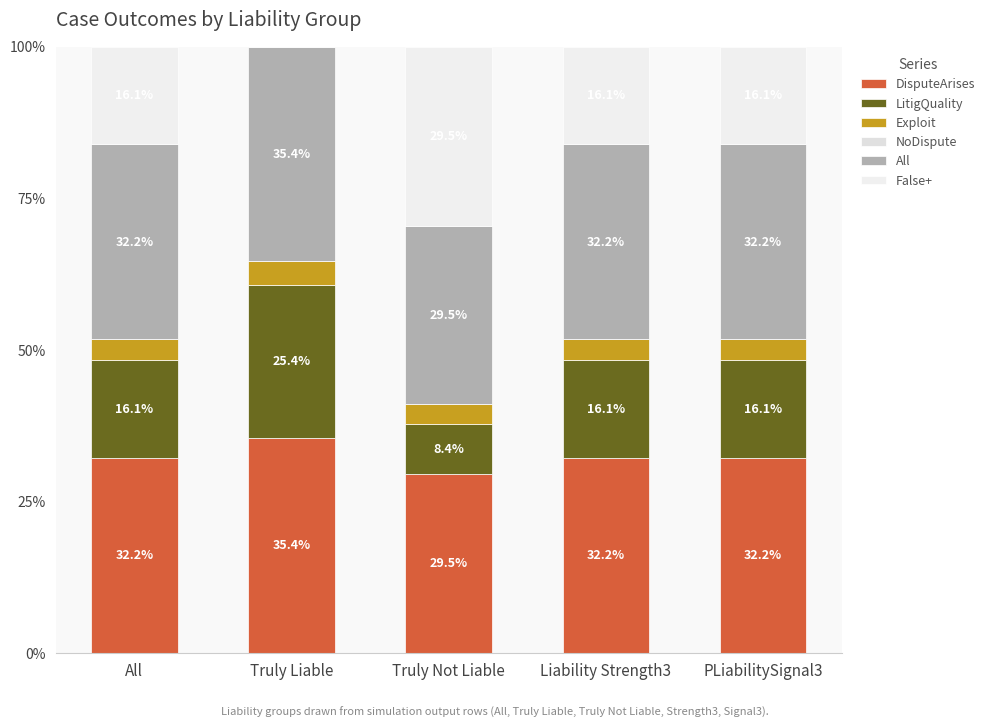

What position from the right is PLiabilitySignal3?

1